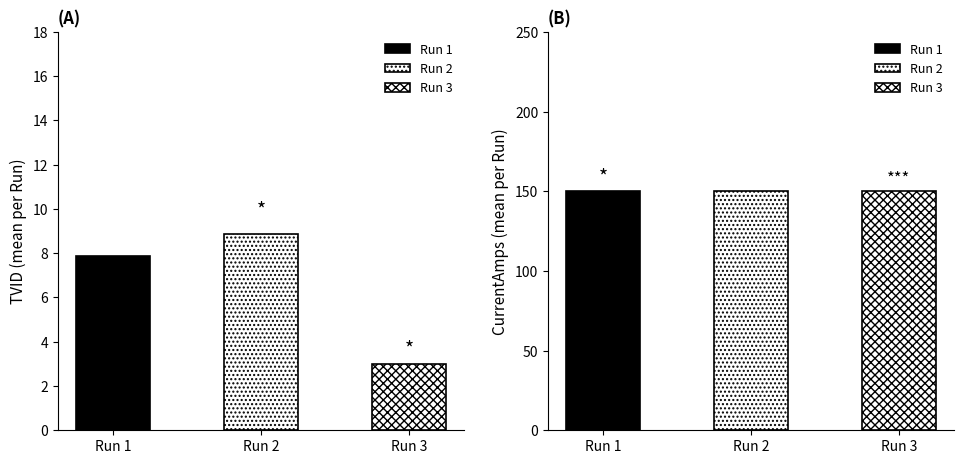

What position from the right is 10?

5